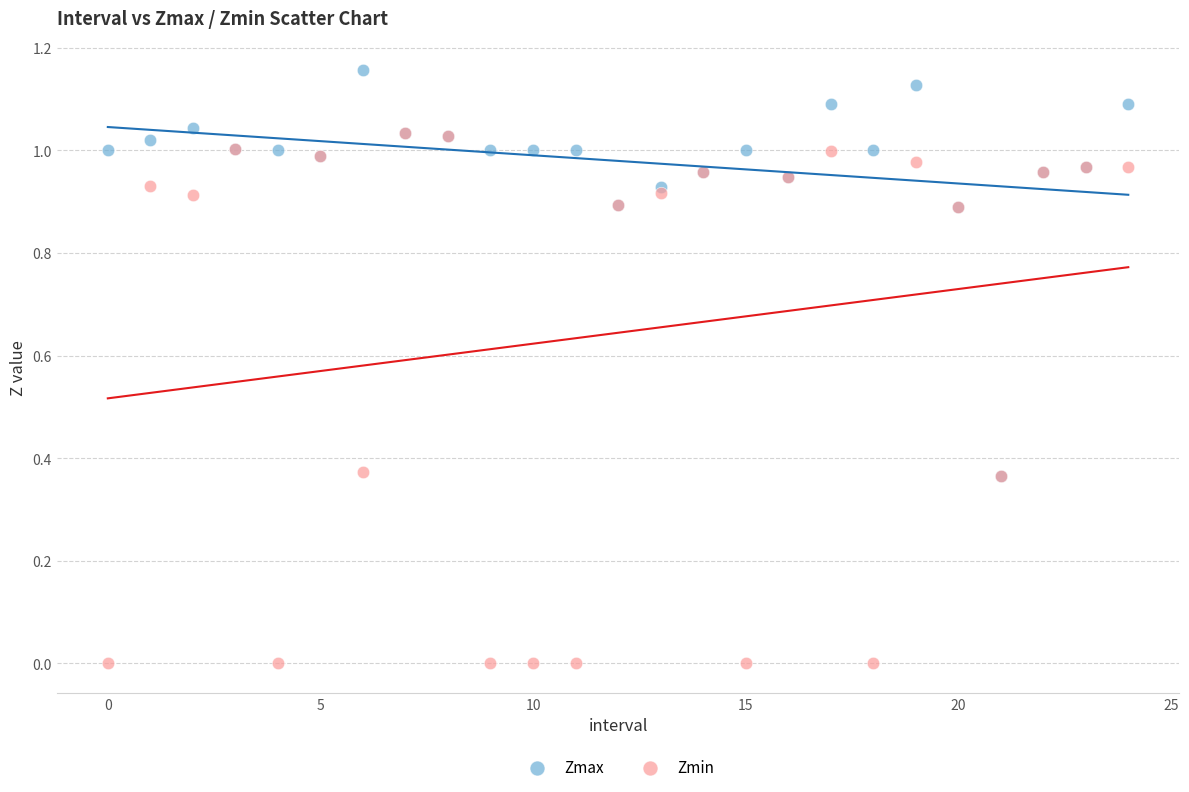

Which series contains the highest Y value?

Zmax